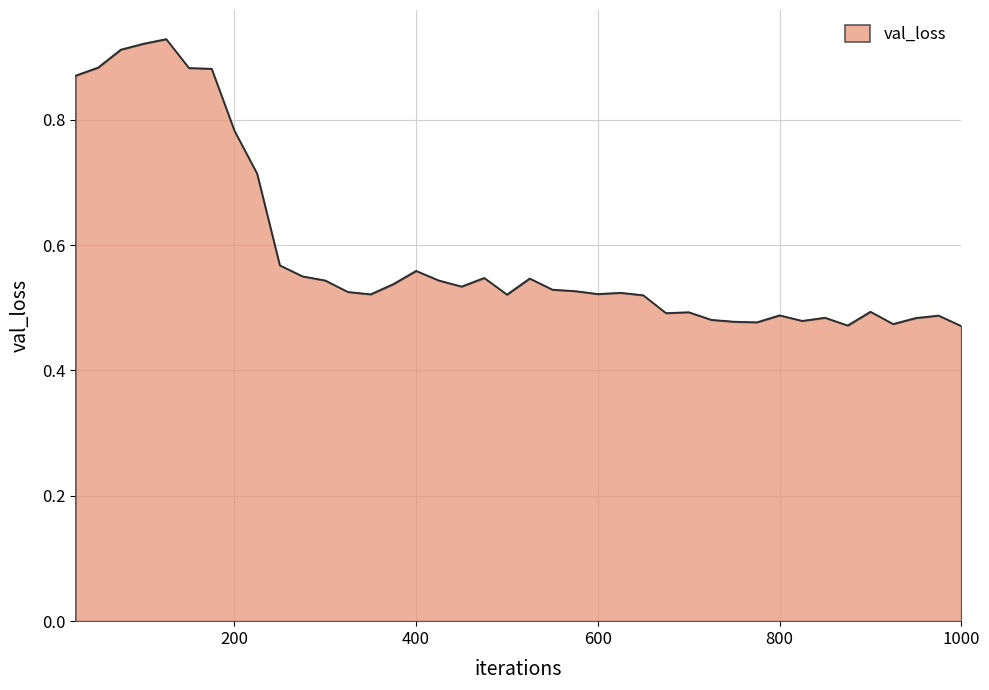

How many lines are shown in the chart?

1